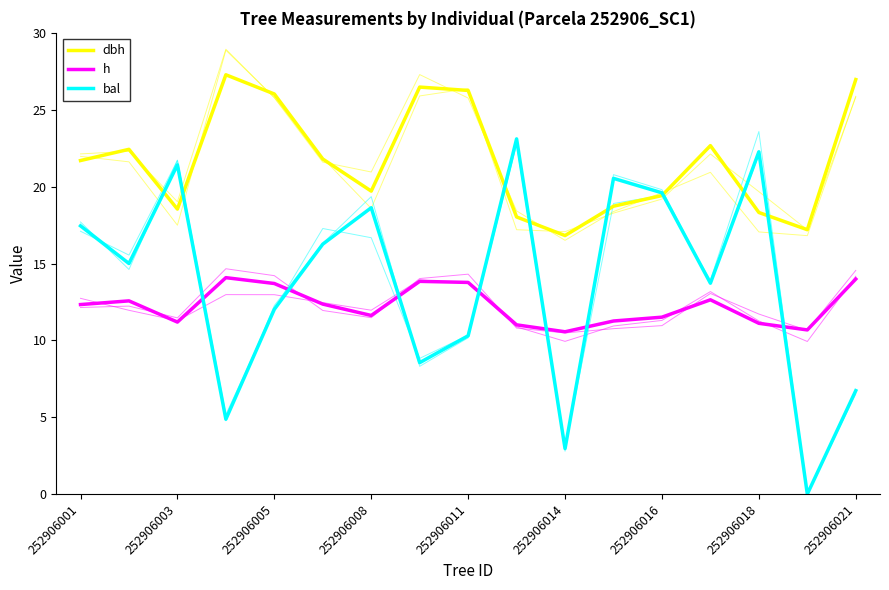

Rank the series at 252906005 from highest to lowest value.

dbh, h, bal